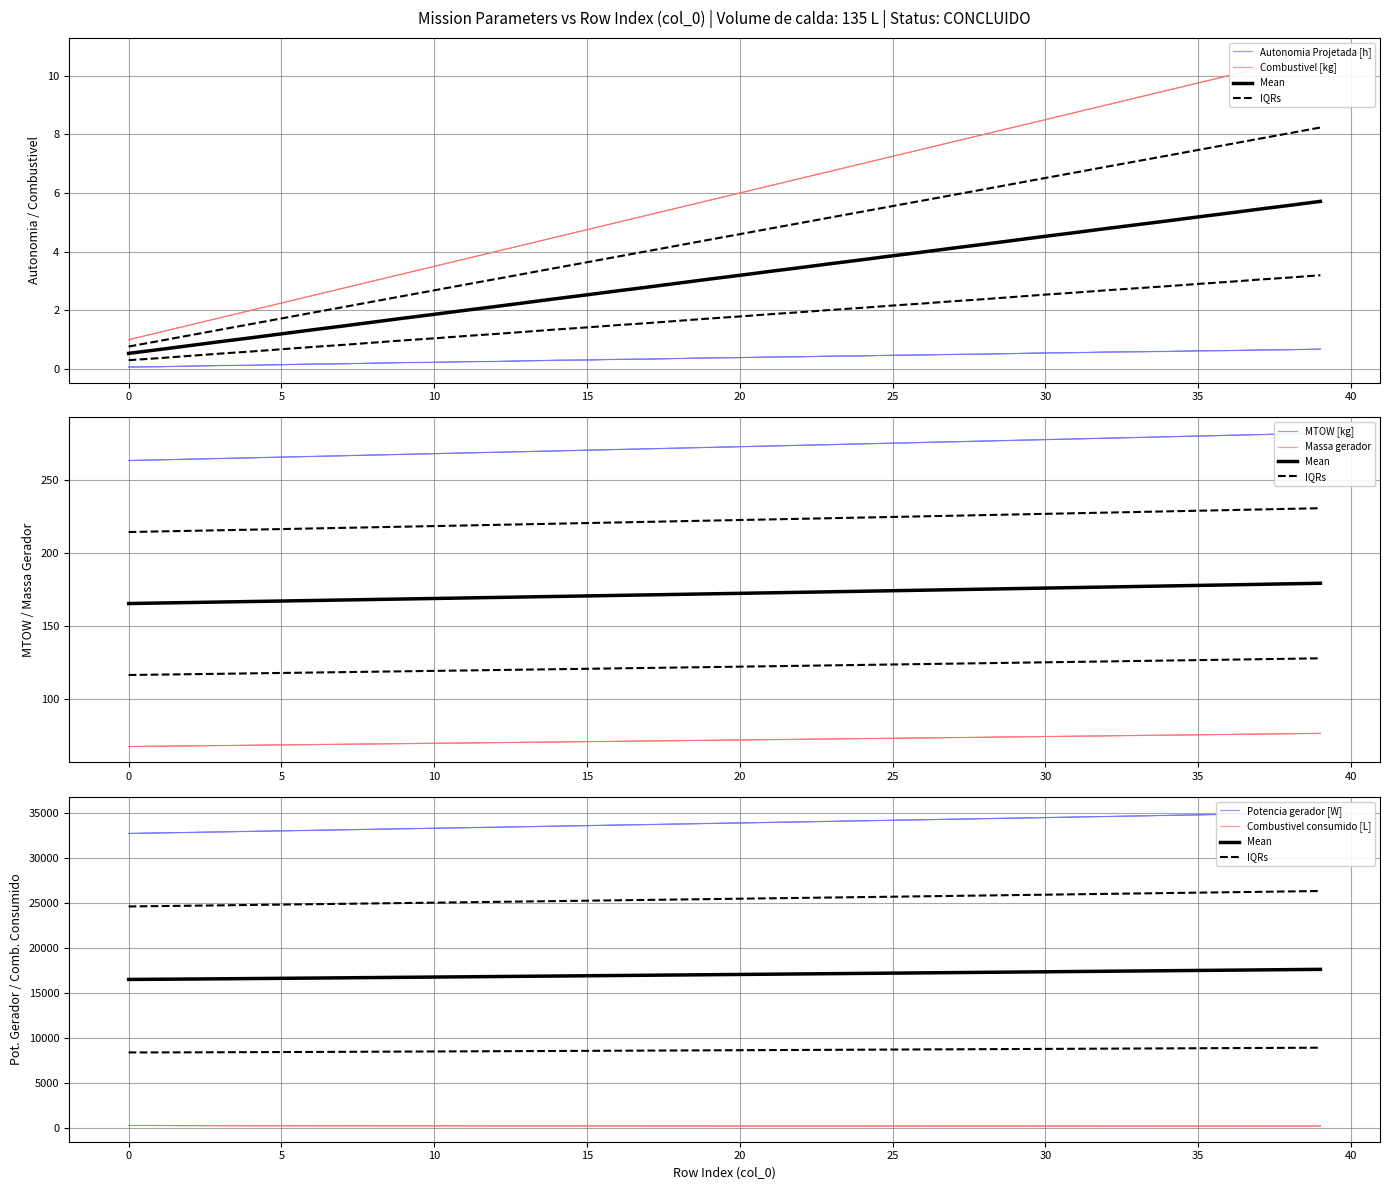

Where is Massa gerador nearest to the value 71?

16